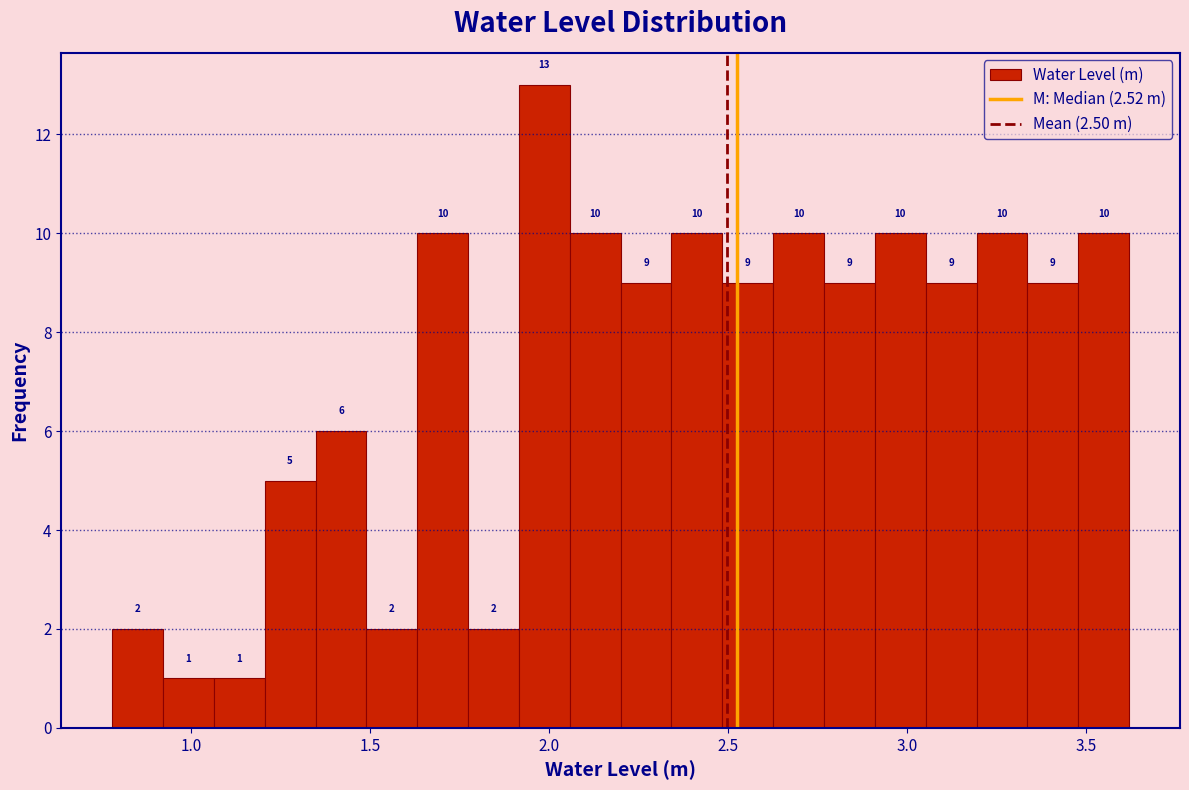

Read against the x-axis, roughly where is the centre of the tallest bar?

2.00